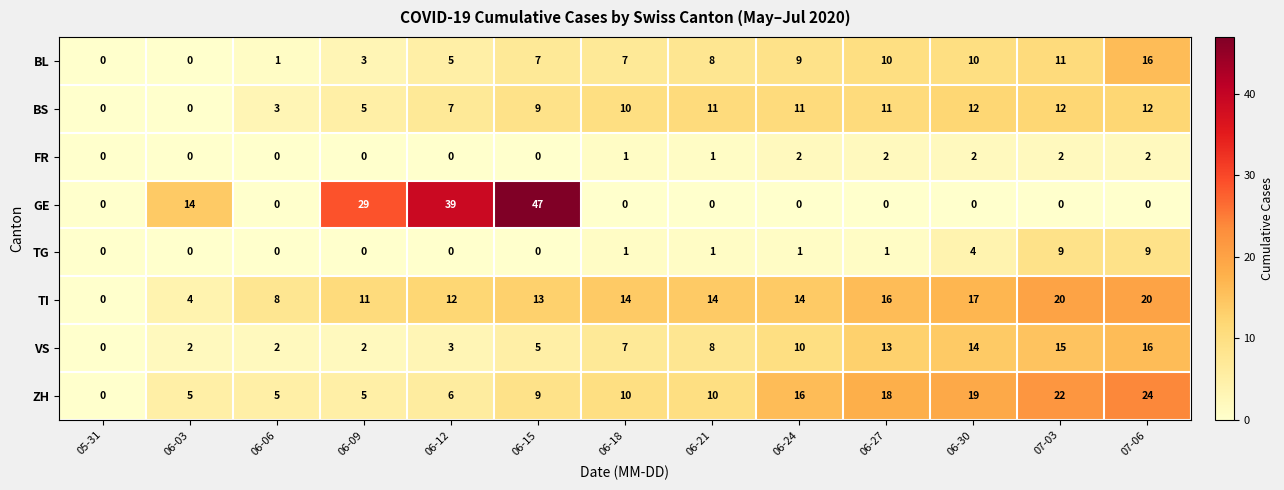

Which series changed the most between 05-31 and 06-21?

TI